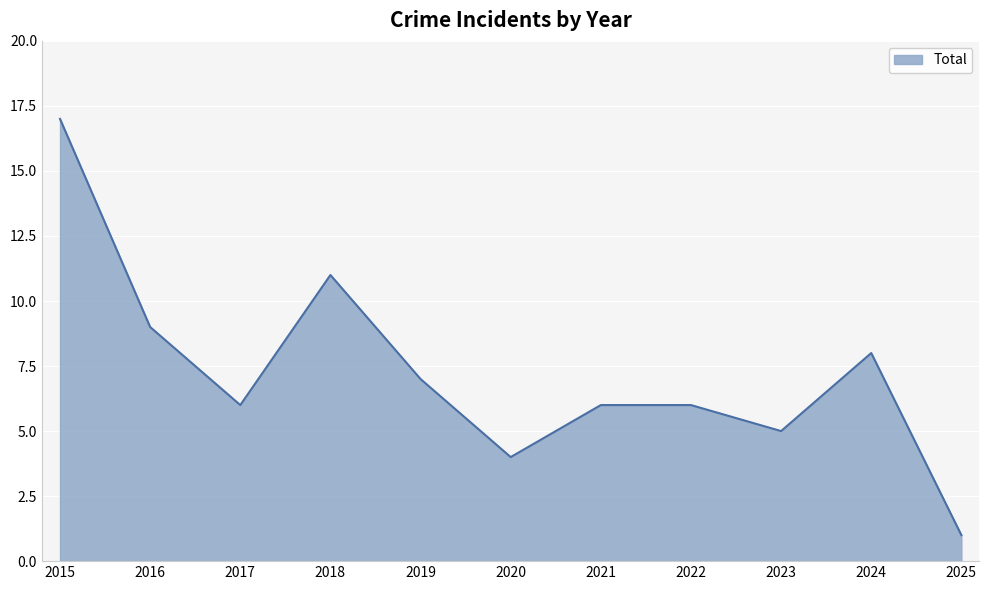

Is it true that the value at 2018 is 11?

True